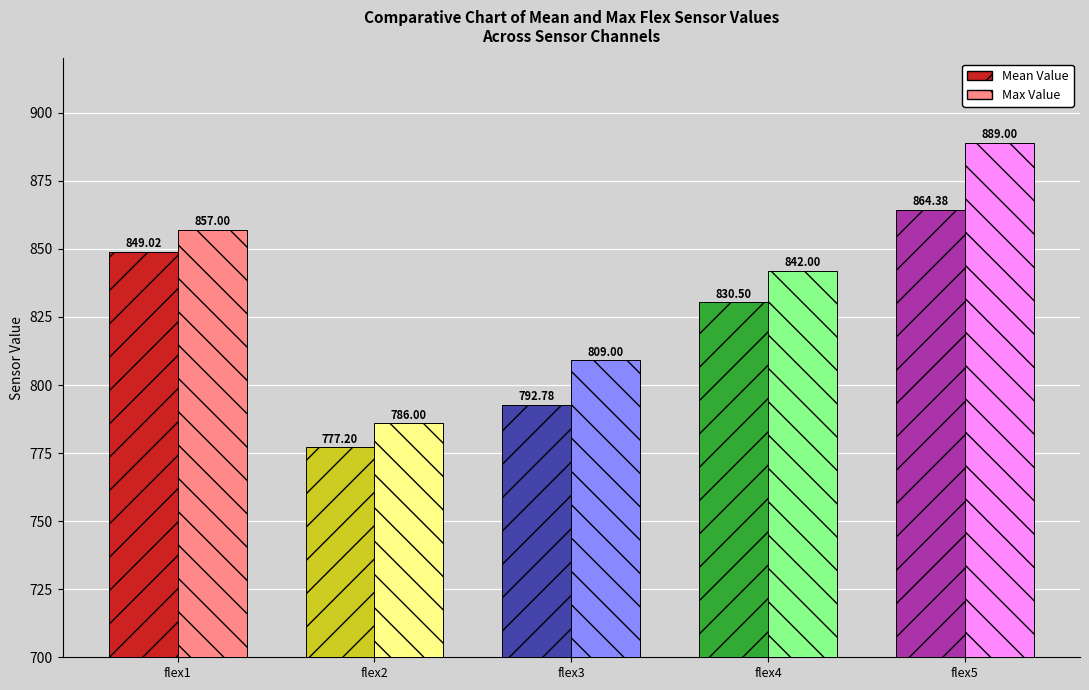

Reading right to left, list all the values displayed in this chart.

Mean Value: flex5=864.4	flex4=830.5	flex3=792.8	flex2=777.2	flex1=849.0
Max Value: flex5=889.0	flex4=842.0	flex3=809.0	flex2=786.0	flex1=857.0